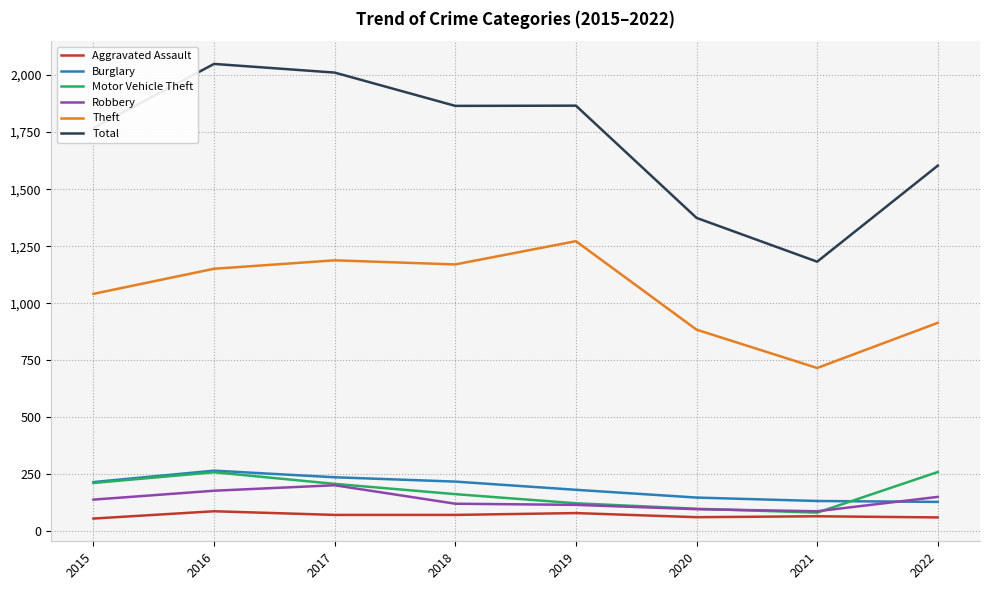

At which label is Theft closest to 994?

2015